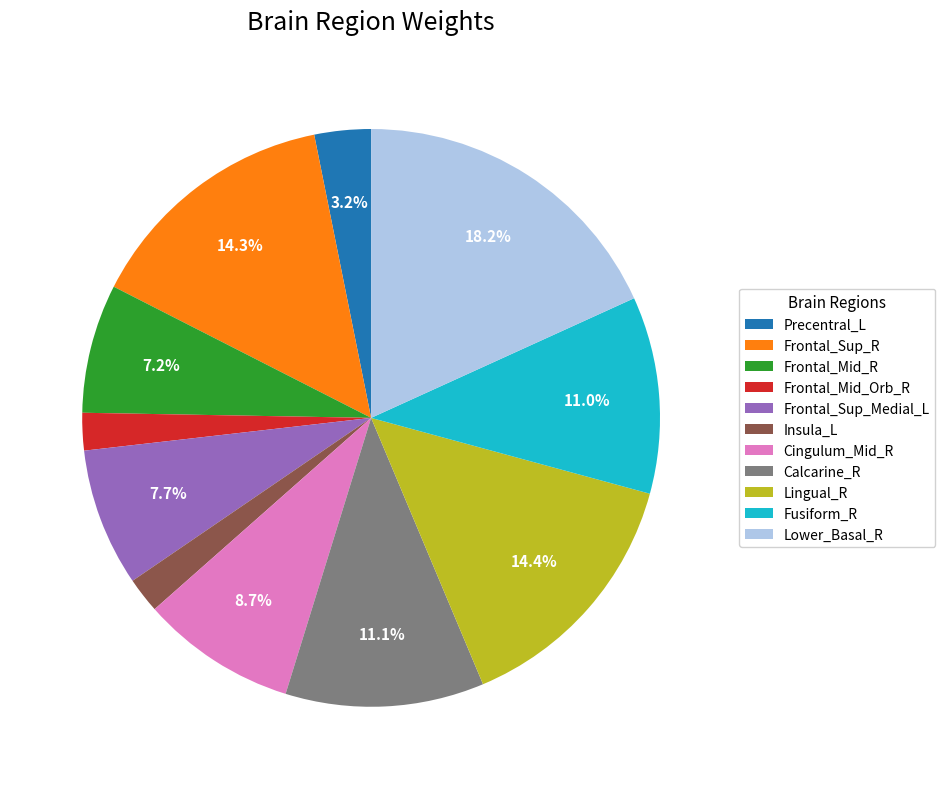

What is the total percentage of Precentral_L and Calcarine_R?

14.3%